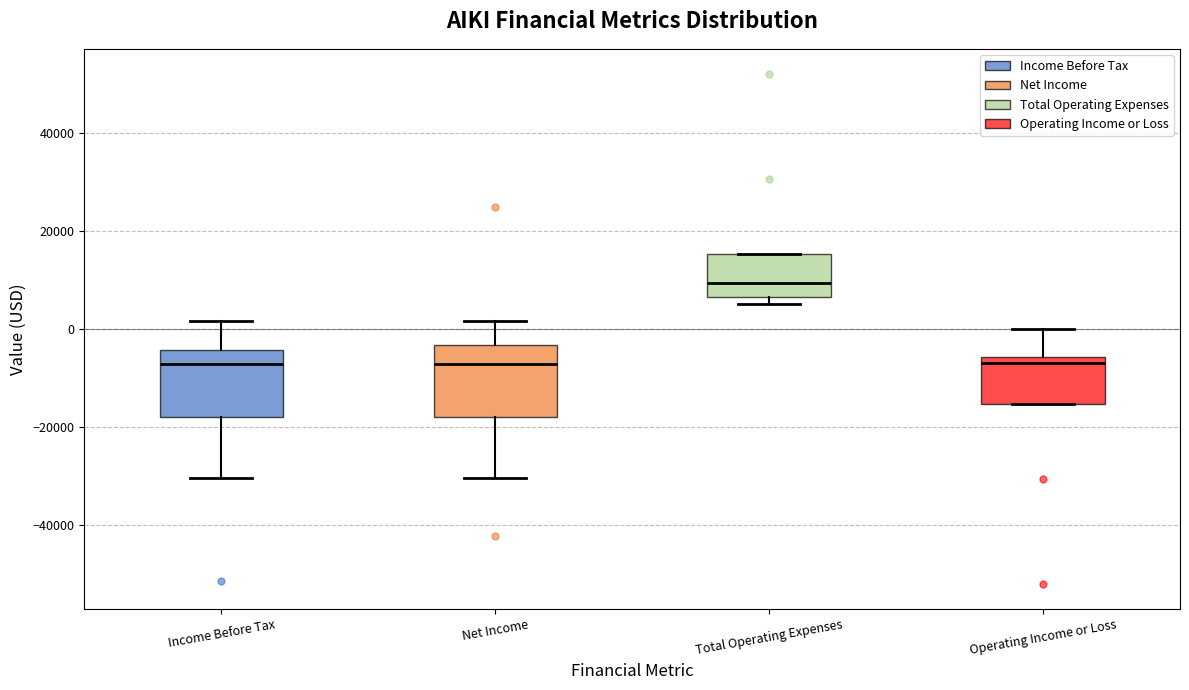

Where does the median line of the box for Total Operating Expenses sit on the y-axis? The values are not printed on the chart, so give them approximately, as read against the axis.

10000